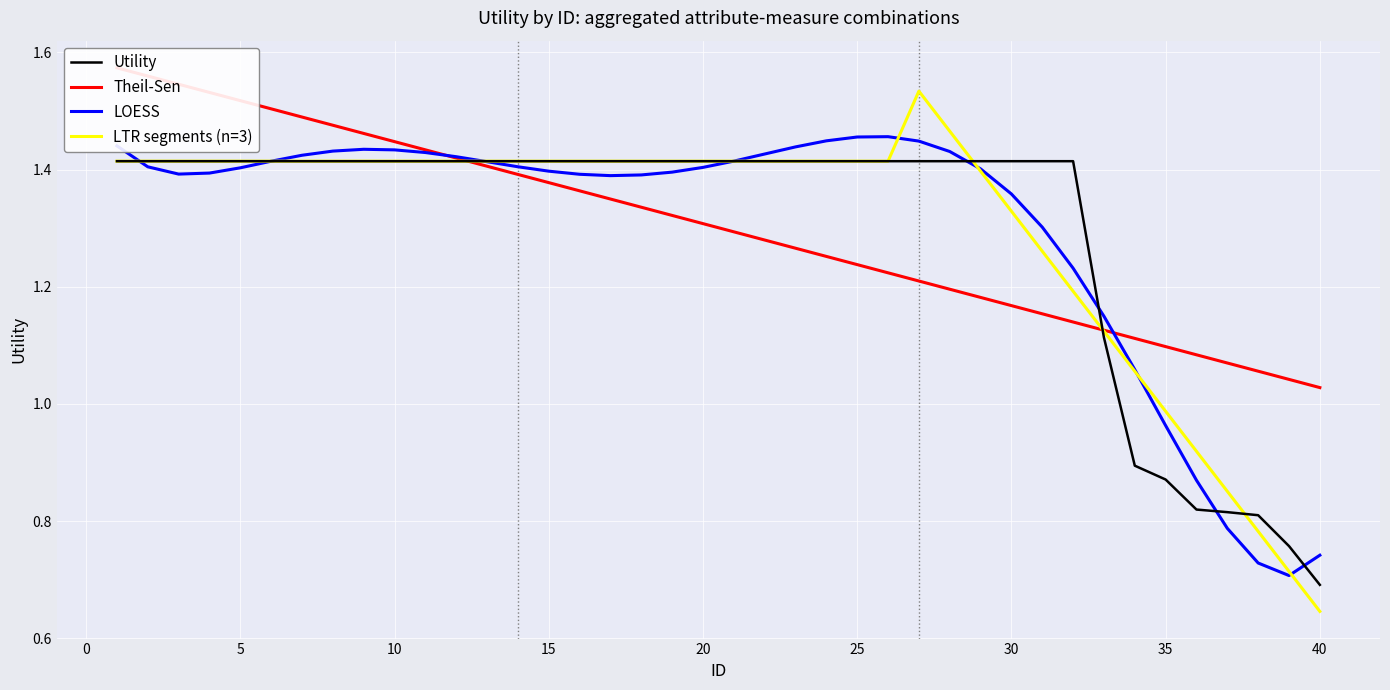

At which label is LTR segments (n=3) closest to 1?

35